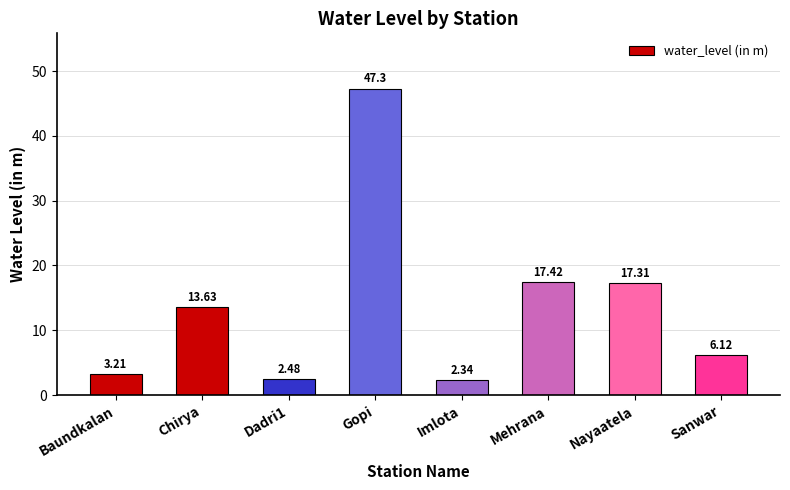

Where is the data nearest to the value 24?

Mehrana